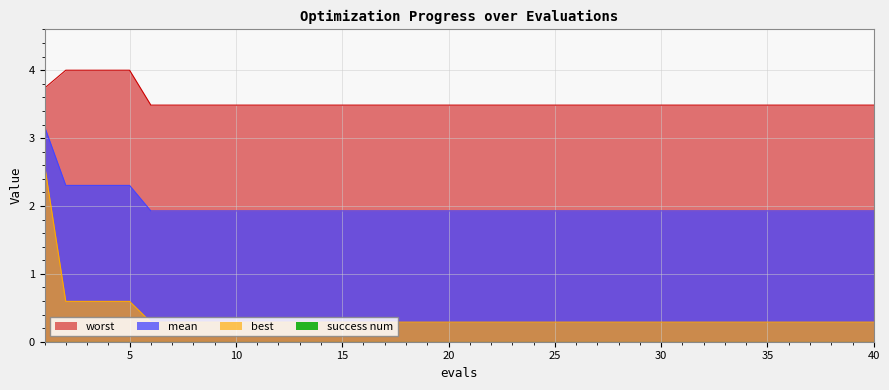

Is it true that mean equals 2.6 at 23?

False